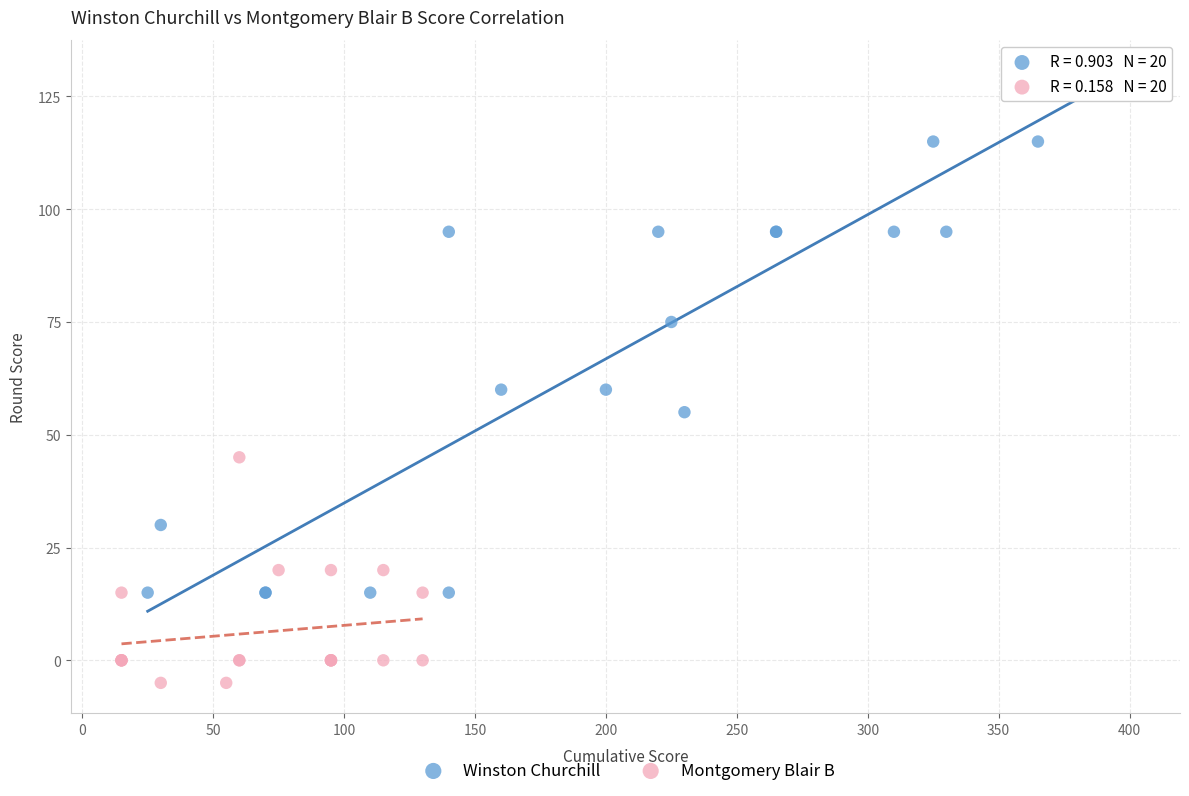

Which series contains the lowest Y value?

Montgomery Blair B